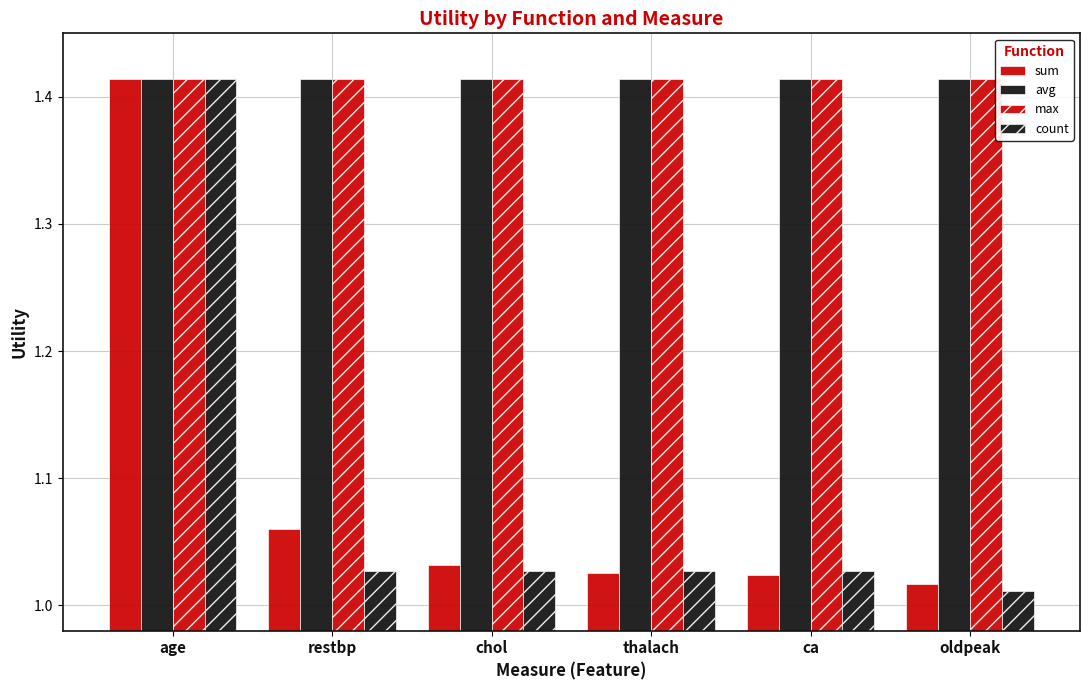

Count the number of categories in the chart.

6